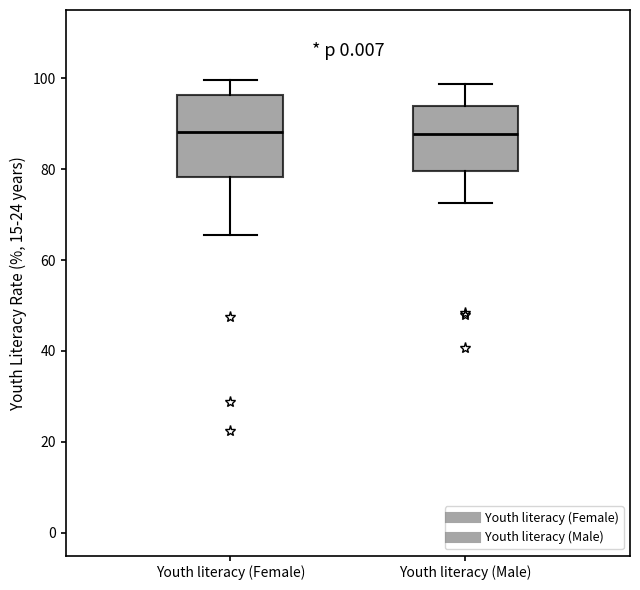

Where does the lower whisker of the box for Youth literacy (Male) end on the y-axis? The values are not printed on the chart, so give them approximately, as read against the axis.

72